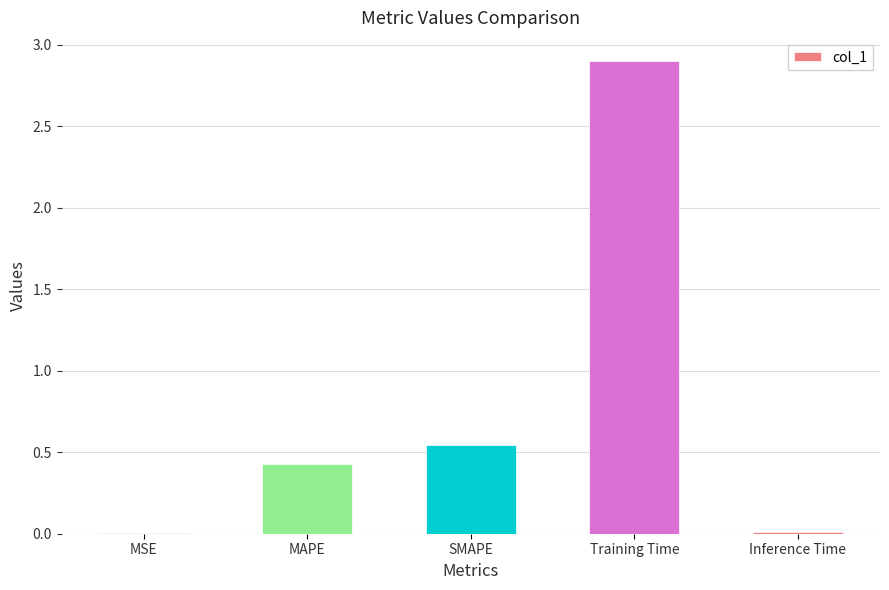

What is the sum of all values?

3.9